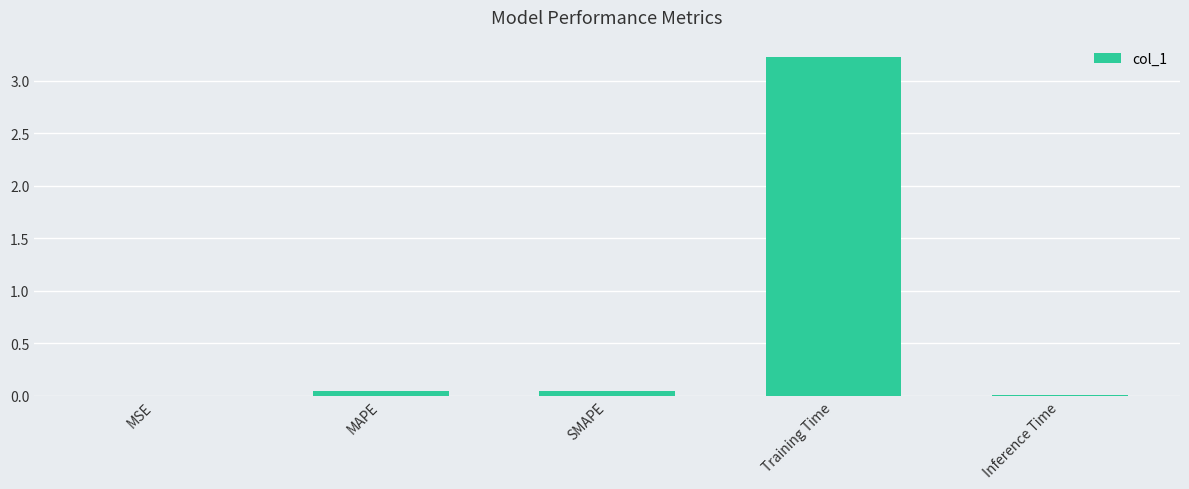

What is the maximum value shown in the chart?

3.2